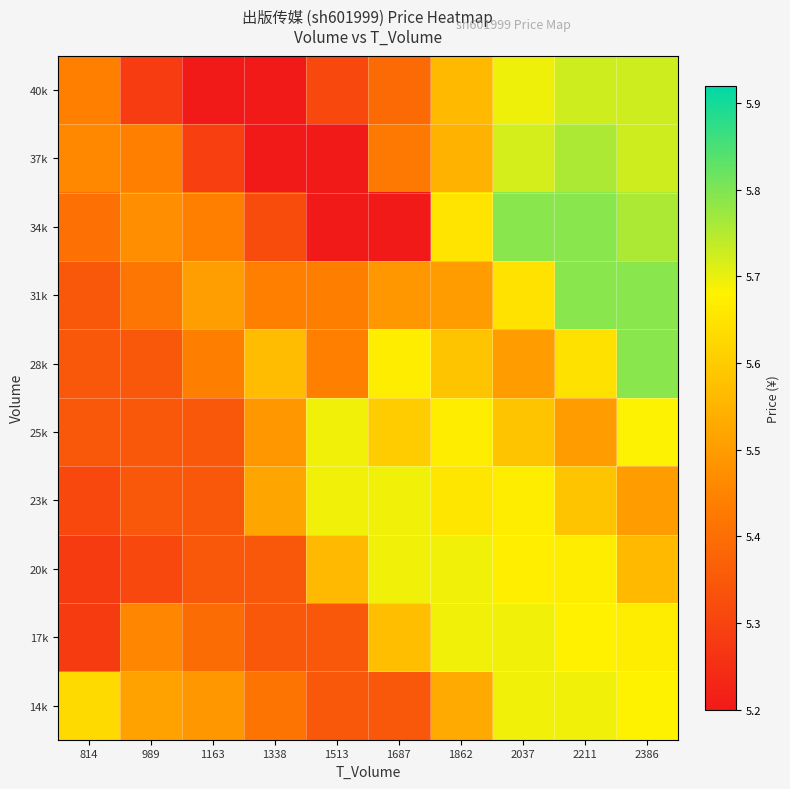

Reading left to right, list all the values displayed in this chart.

14k: 814=5.6	989=5.5	1163=5.5	1338=5.4	1513=5.3	1687=5.3	1862=5.5	2037=5.7	2211=5.7	2386=5.7
17k: 814=5.3	989=5.5	1163=5.4	1338=5.3	1513=5.3	1687=5.6	1862=5.7	2037=5.7	2211=5.7	2386=5.7
20k: 814=5.3	989=5.3	1163=5.3	1338=5.3	1513=5.6	1687=5.7	1862=5.7	2037=5.7	2211=5.7	2386=5.6
23k: 814=5.3	989=5.3	1163=5.3	1338=5.5	1513=5.7	1687=5.7	1862=5.7	2037=5.7	2211=5.6	2386=5.5
25k: 814=5.3	989=5.3	1163=5.3	1338=5.5	1513=5.7	1687=5.6	1862=5.7	2037=5.6	2211=5.5	2386=5.7
28k: 814=5.3	989=5.3	1163=5.4	1338=5.6	1513=5.4	1687=5.7	1862=5.6	2037=5.5	2211=5.6	2386=5.8
31k: 814=5.3	989=5.4	1163=5.5	1338=5.4	1513=5.4	1687=5.5	1862=5.5	2037=5.6	2211=5.8	2386=5.8
34k: 814=5.4	989=5.5	1163=5.4	1338=5.3	1513=5.2	1687=5.2	1862=5.7	2037=5.8	2211=5.8	2386=5.8
37k: 814=5.5	989=5.4	1163=5.3	1338=5.2	1513=5.2	1687=5.4	1862=5.5	2037=5.7	2211=5.8	2386=5.7
40k: 814=5.4	989=5.3	1163=5.2	1338=5.2	1513=5.3	1687=5.4	1862=5.6	2037=5.7	2211=5.7	2386=5.7